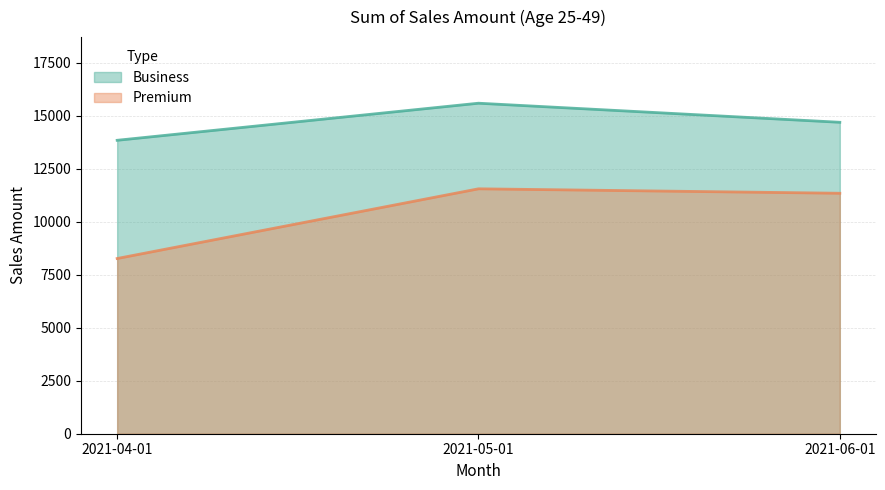

At which label does Premium reach its minimum?

2021-04-01